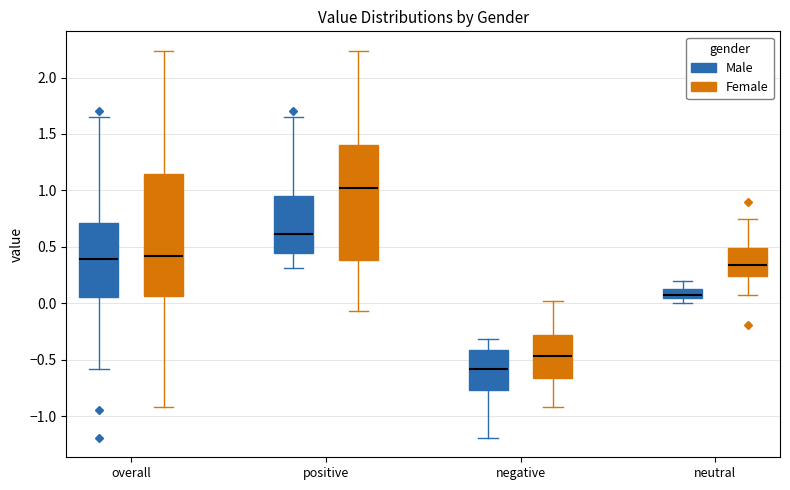

Reading left to right, read every box against the y-axis: the position of its median line, the range the box covers, and the ends of its whiskers. The values are not printed on the chart, so give them approximately, as read against the axis.

overall (Male): median 0.40, box 0.05 to 0.70, whiskers -0.60 to 1.65
overall (Female): median 0.40, box 0.05 to 1.15, whiskers -0.90 to 2.25
positive (Male): median 0.60, box 0.45 to 0.95, whiskers 0.30 to 1.65
positive (Female): median 1.05, box 0.40 to 1.40, whiskers -0.05 to 2.25
negative (Male): median -0.60, box -0.75 to -0.40, whiskers -1.20 to -0.30
negative (Female): median -0.45, box -0.65 to -0.30, whiskers -0.90 to 0.00
neutral (Male): median 0.05 (just above the box's lower edge), box 0.05 to 0.15, whiskers 0.00 to 0.20
neutral (Female): median 0.35, box 0.25 to 0.50, whiskers 0.05 to 0.75